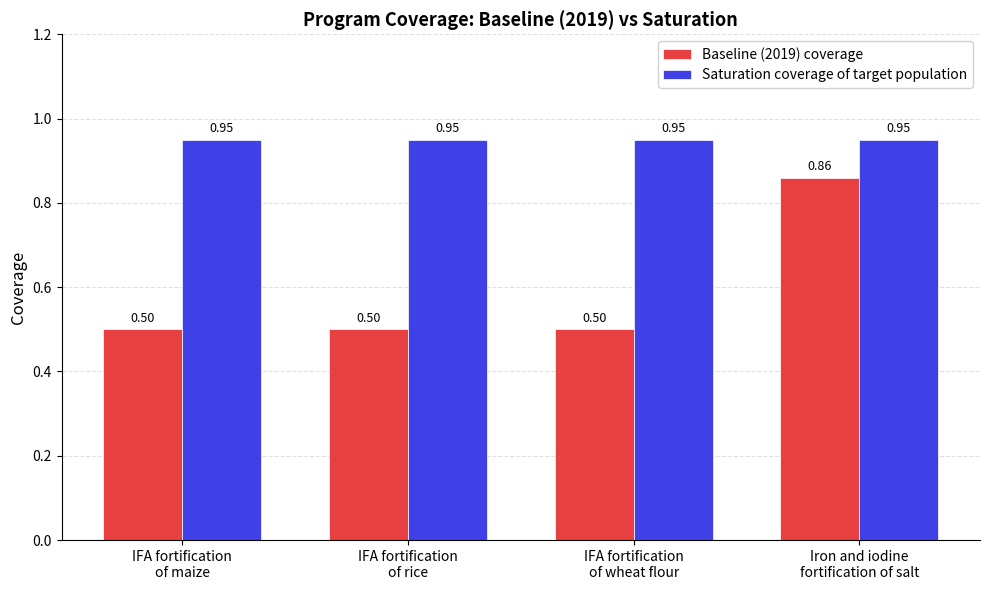

What is the label of the 3rd bar from the left?

IFA fortification
of wheat flour